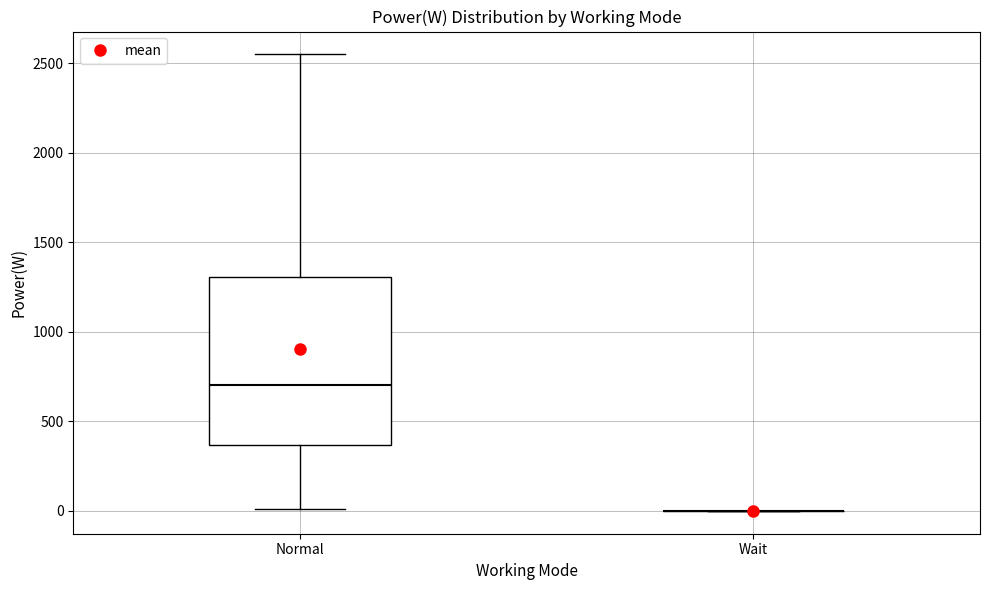

Reading left to right, read every box against the y-axis: the position of its median line, the range the box covers, and the ends of its whiskers. The values are not printed on the chart, so give them approximately, as read against the axis.

Normal: median 700, box 350 to 1300, whiskers 0 to 2550
Wait: box collapsed to a line at 0, whiskers 0 to 0